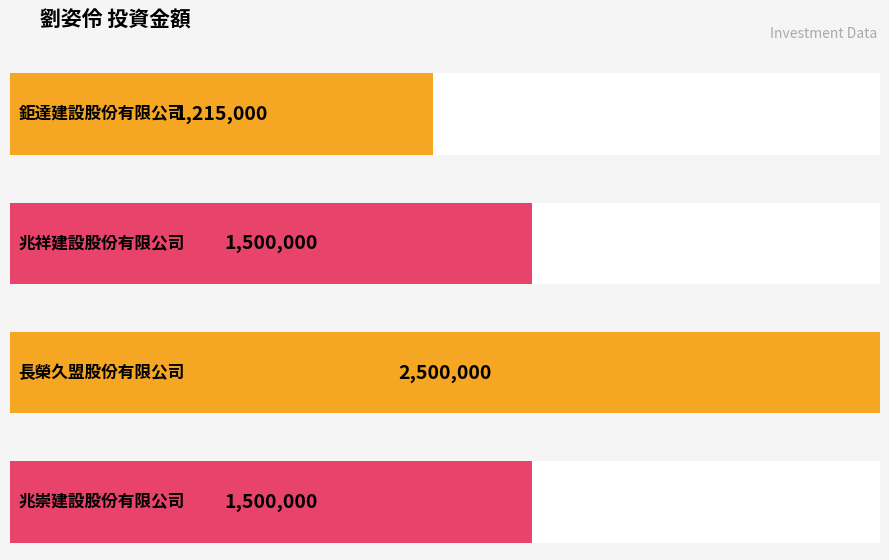

What is the smallest value displayed?

1215000